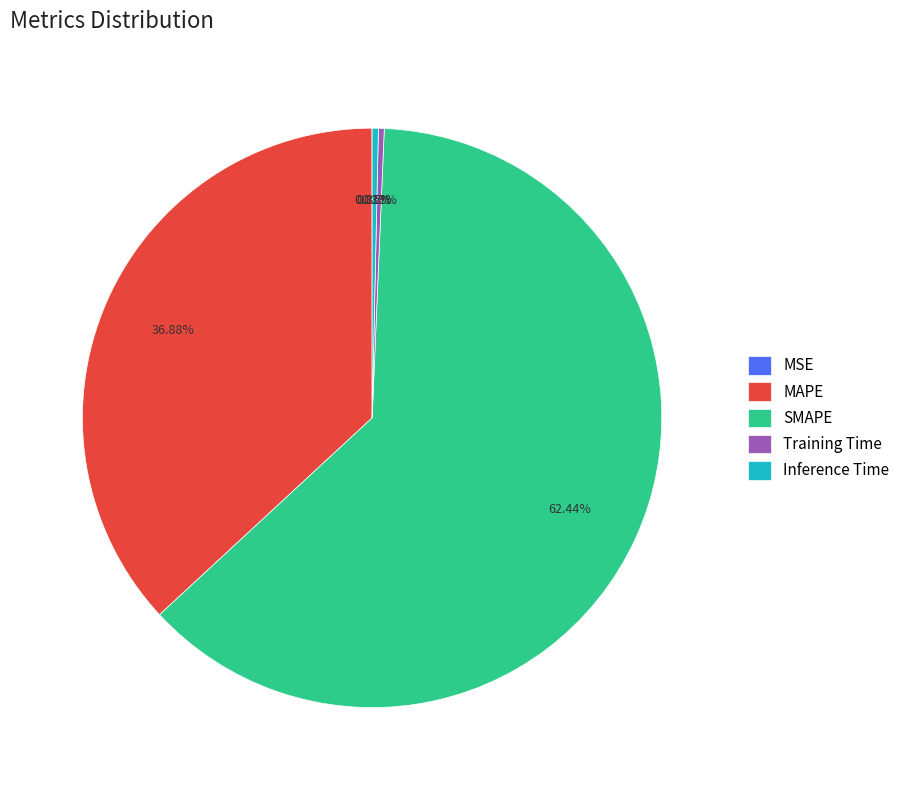

Do MAPE and Inference Time together represent more than half of the pie?

No